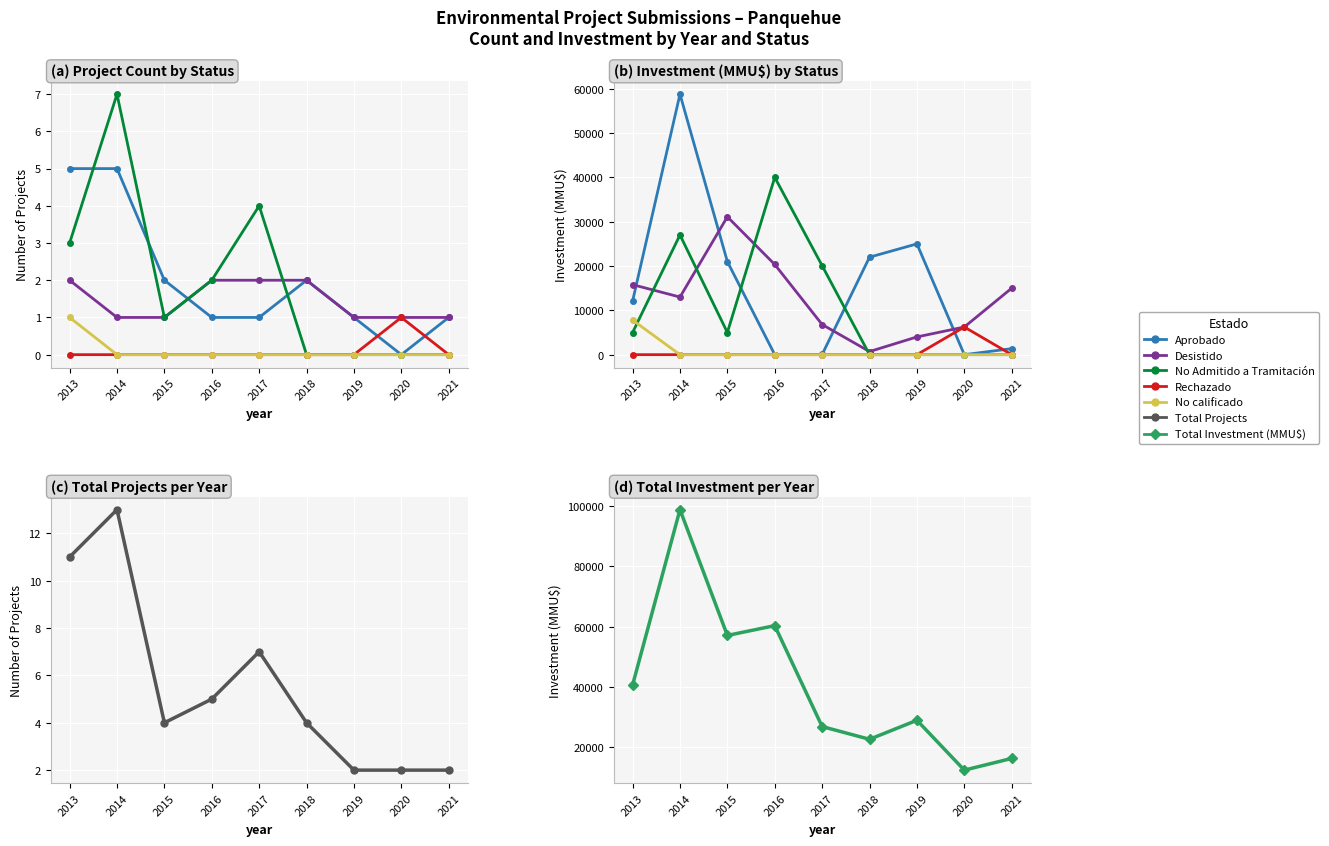

Reading left to right, transcribe all the data shown in this chart.

Aprobado: 2013=5	2014=5	2015=2	2016=1	2017=1	2018=2	2019=1	2020=0	2021=1
Desistido: 2013=2	2014=1	2015=1	2016=2	2017=2	2018=2	2019=1	2020=1	2021=1
No Admitido a Tramitación: 2013=3	2014=7	2015=1	2016=2	2017=4	2018=0	2019=0	2020=0	2021=0
Rechazado: 2013=0	2014=0	2015=0	2016=0	2017=0	2018=0	2019=0	2020=1	2021=0
No calificado: 2013=1	2014=0	2015=0	2016=0	2017=0	2018=0	2019=0	2020=0	2021=0